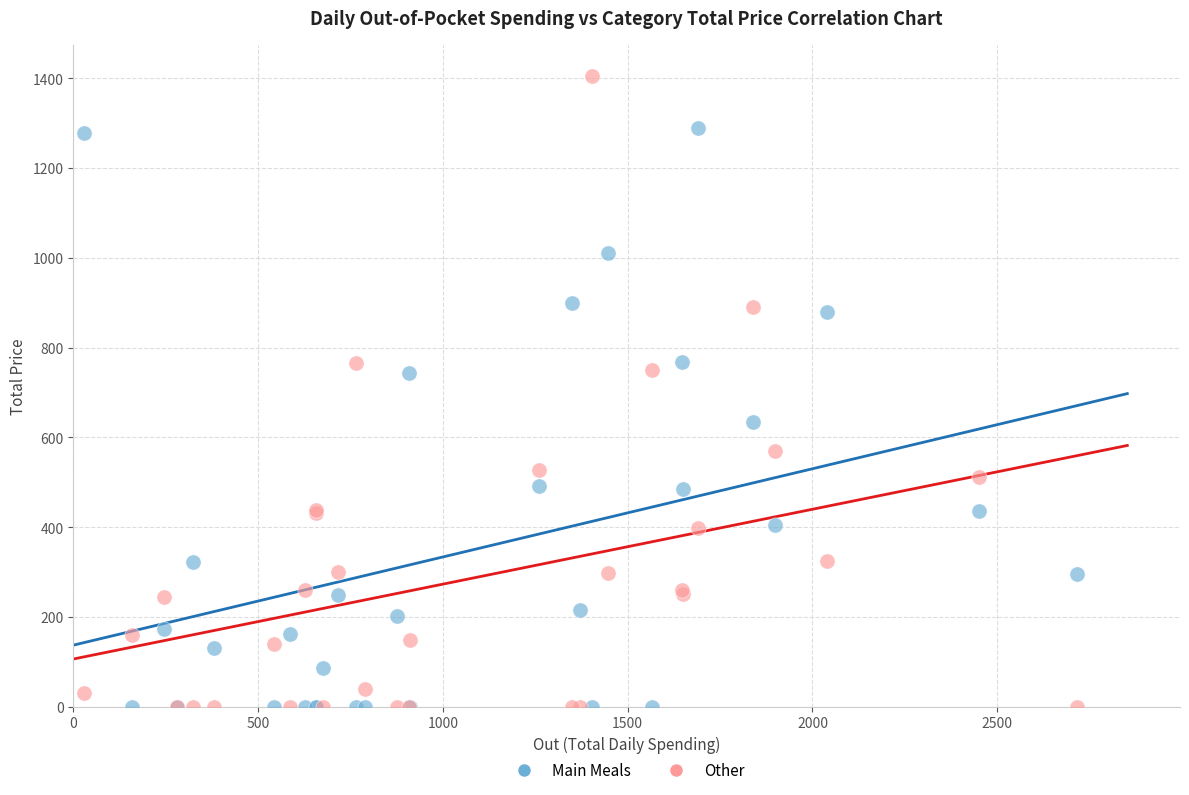

What are all the series names shown in the legend?

Main Meals, Other